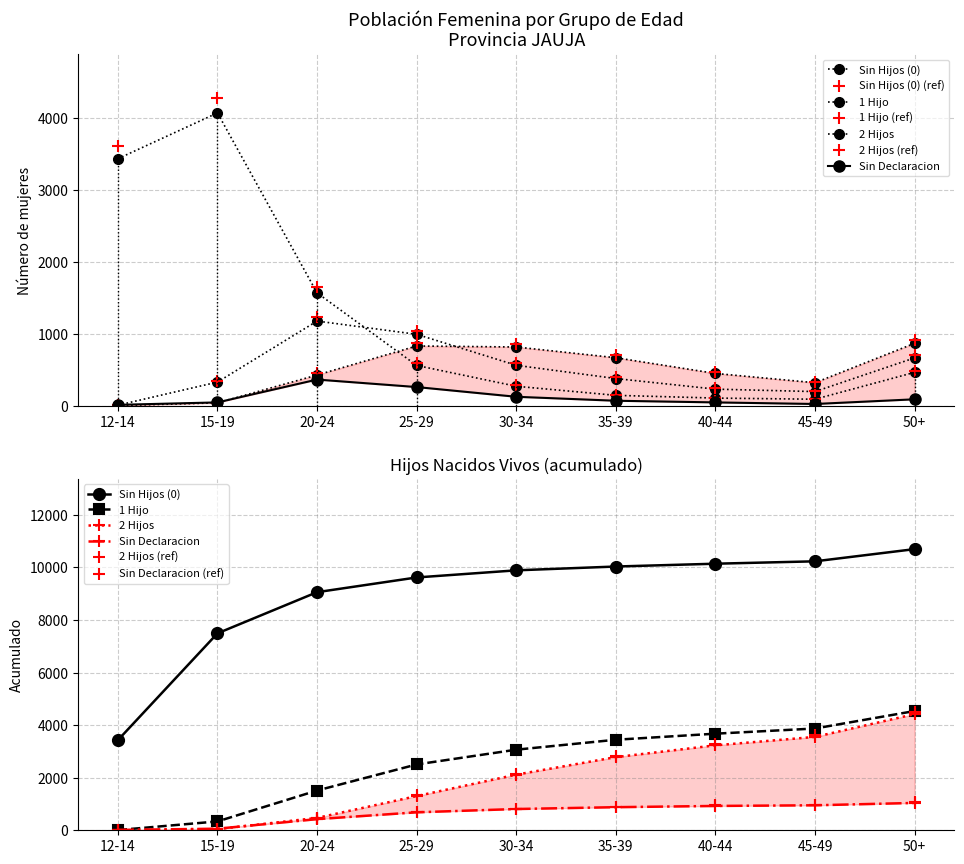

What position from the left is 12-14?

1